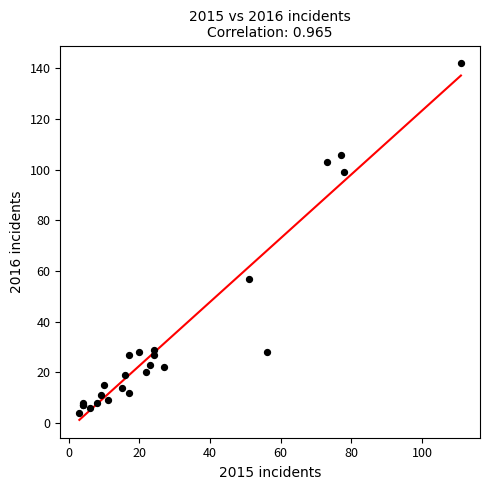

What Y value in the scatter plot is closest to 73?

57